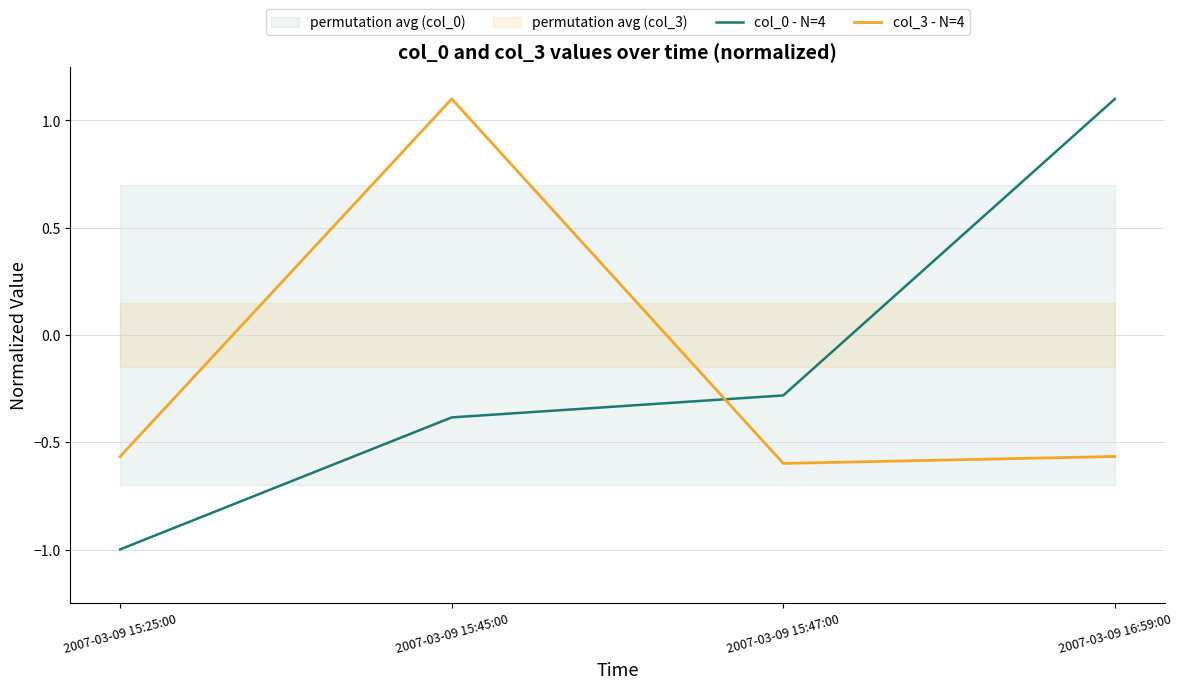

How many categories are shown in the chart?

4